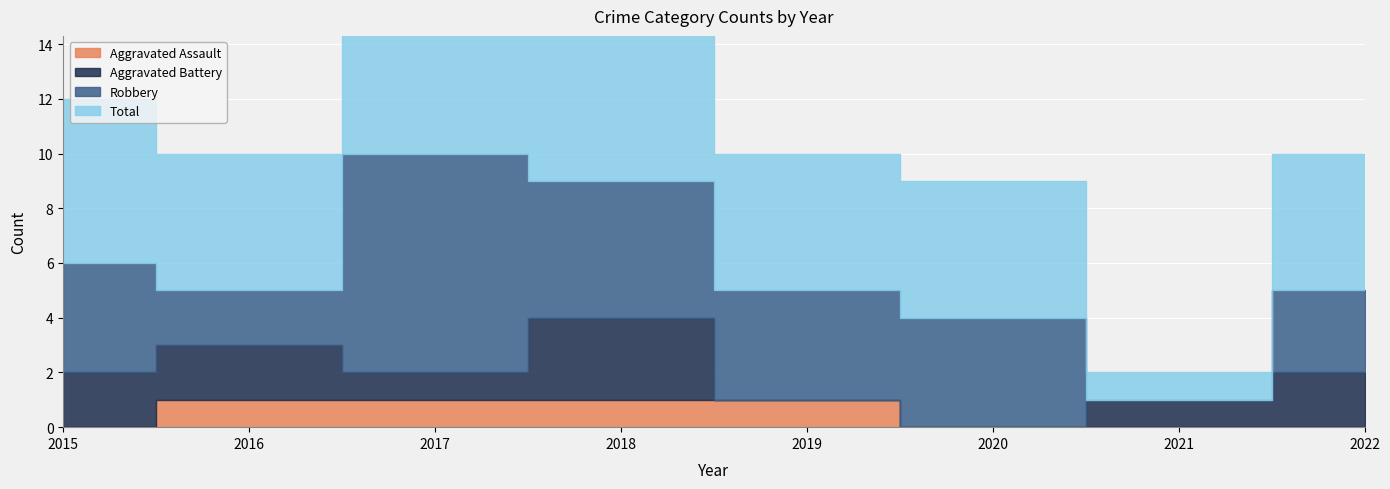

Read the Aggravated Battery value at 2016.

2